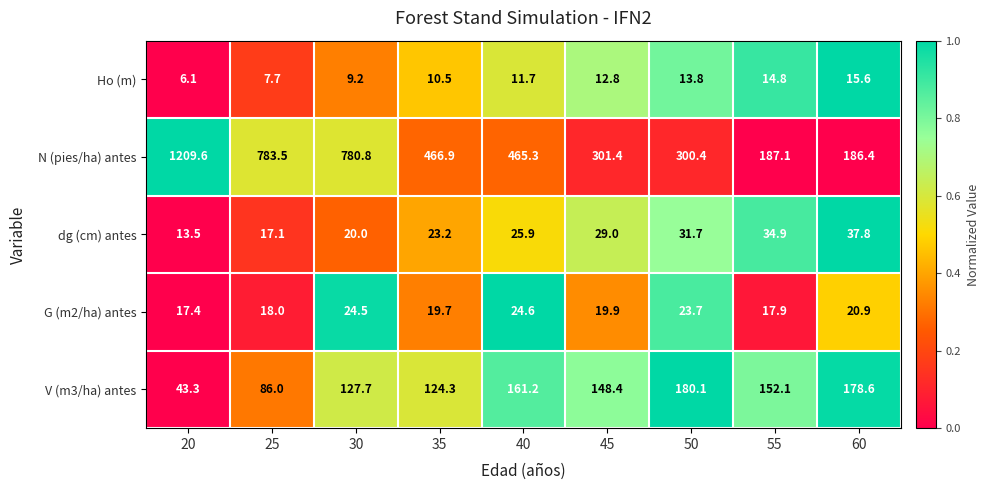

How many values in the N (pies/ha) antes series are below 465?

4